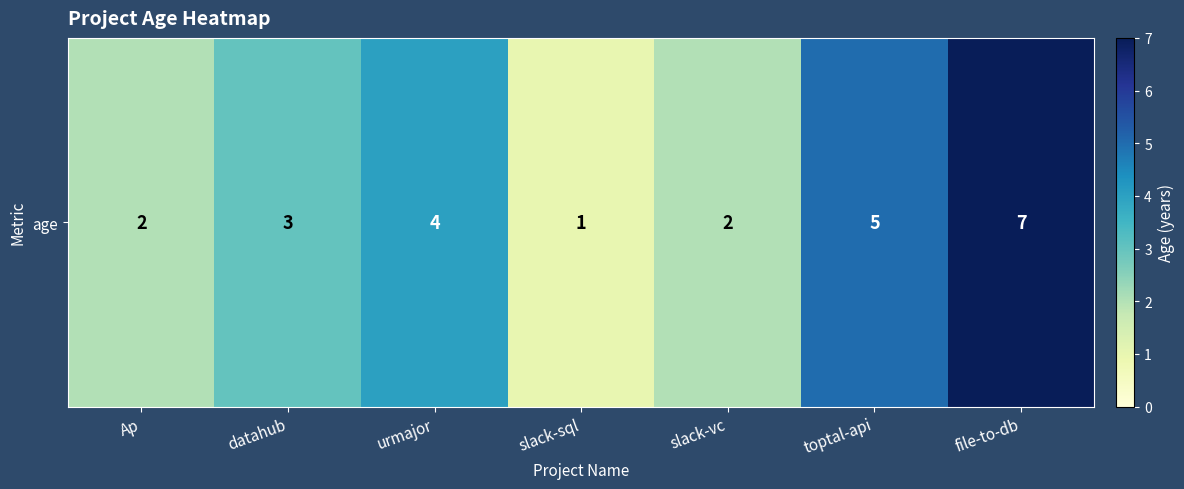

The chart shows a value of 1 at slack-sql. True or false?

True